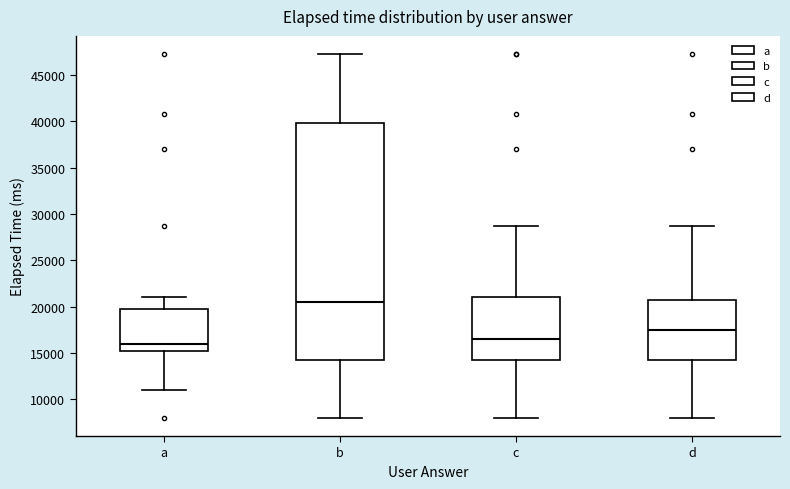

Comparing the boxes themselves (not the whiskers), which one is the tallest?

b